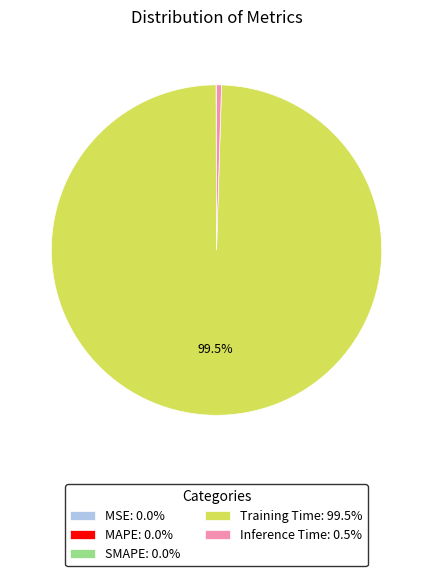

Does Training Time: 99.5% represent more than half of the total?

Yes